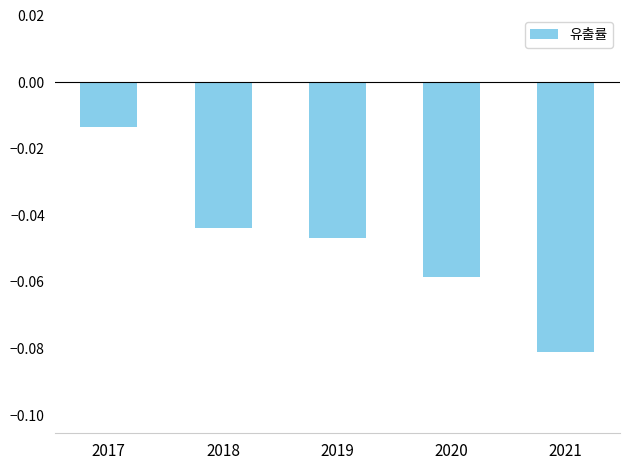

Which has a higher value, 2017 or 2021?

2017